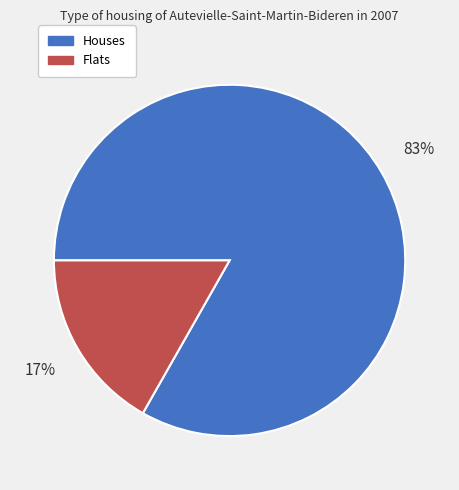

Is there a majority slice in this chart?

Yes